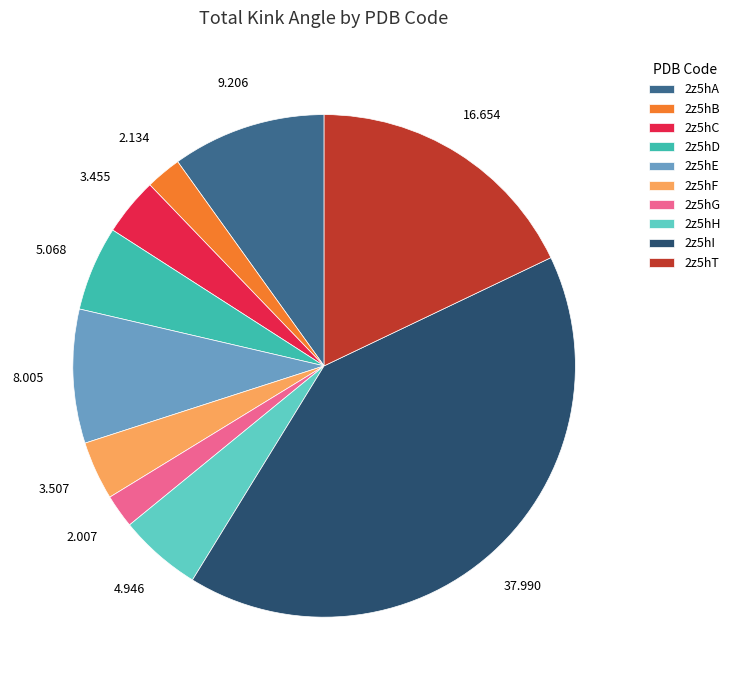

Is there any slice that represents more than half of the pie?

No